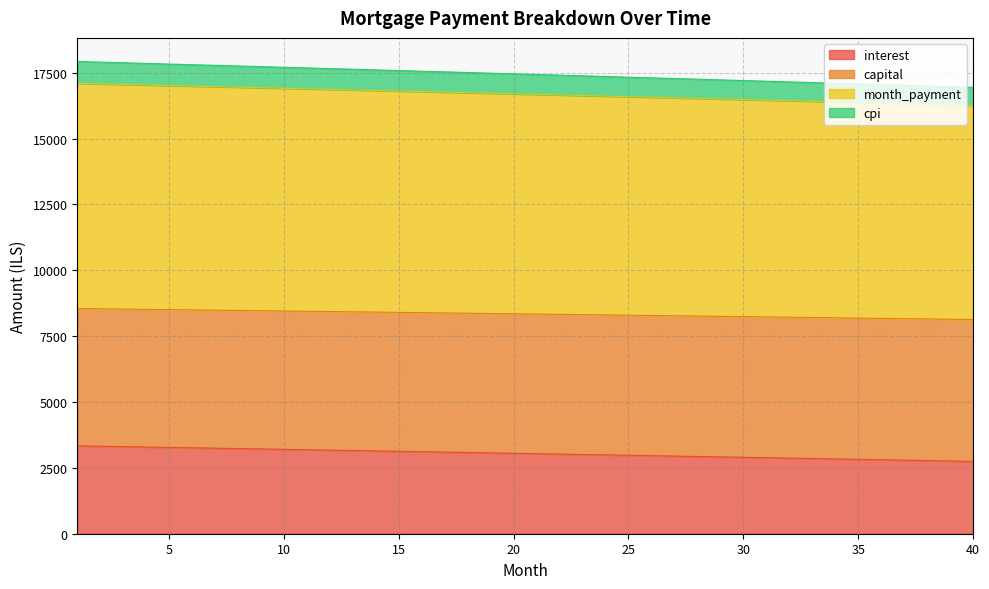

True or false: month_payment and cpi intersect in this chart.

False